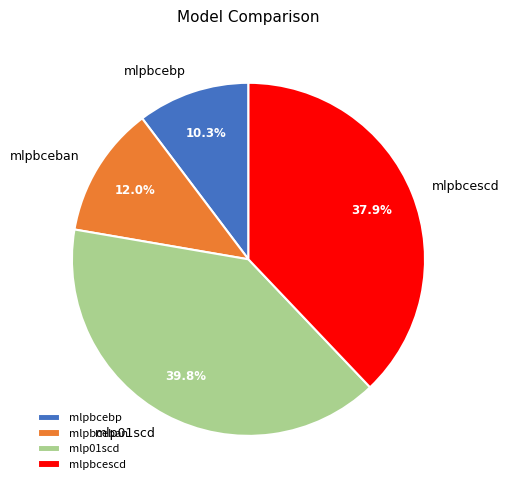

What percentage is the mlpbcebp slice, to the nearest percent?

10%